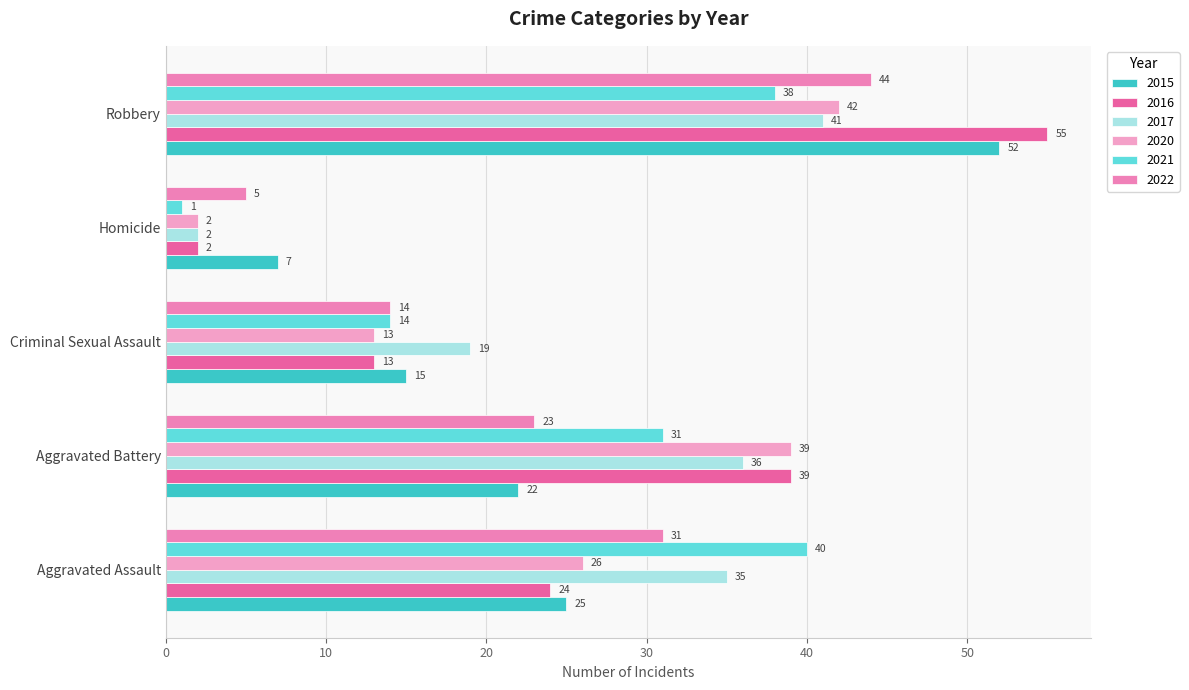

Reading left to right, extract all data points from this chart.

2015: Aggravated Assault=25	Aggravated Battery=22	Criminal Sexual Assault=15	Homicide=7	Robbery=52
2016: Aggravated Assault=24	Aggravated Battery=39	Criminal Sexual Assault=13	Homicide=2	Robbery=55
2017: Aggravated Assault=35	Aggravated Battery=36	Criminal Sexual Assault=19	Homicide=2	Robbery=41
2020: Aggravated Assault=26	Aggravated Battery=39	Criminal Sexual Assault=13	Homicide=2	Robbery=42
2021: Aggravated Assault=40	Aggravated Battery=31	Criminal Sexual Assault=14	Homicide=1	Robbery=38
2022: Aggravated Assault=31	Aggravated Battery=23	Criminal Sexual Assault=14	Homicide=5	Robbery=44